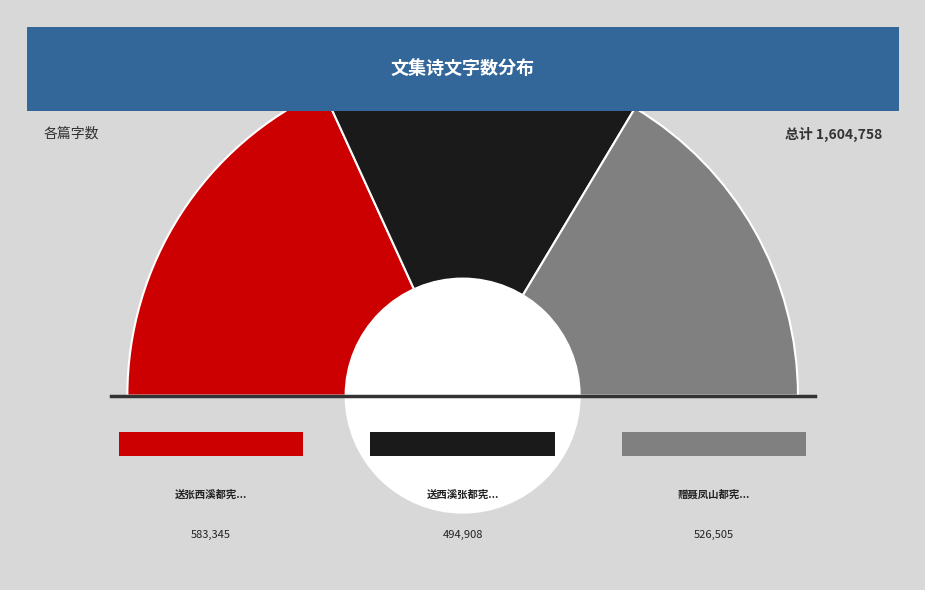

How much of the chart is everything except 送西溪张都宪之南都总督粮储?

69.2%